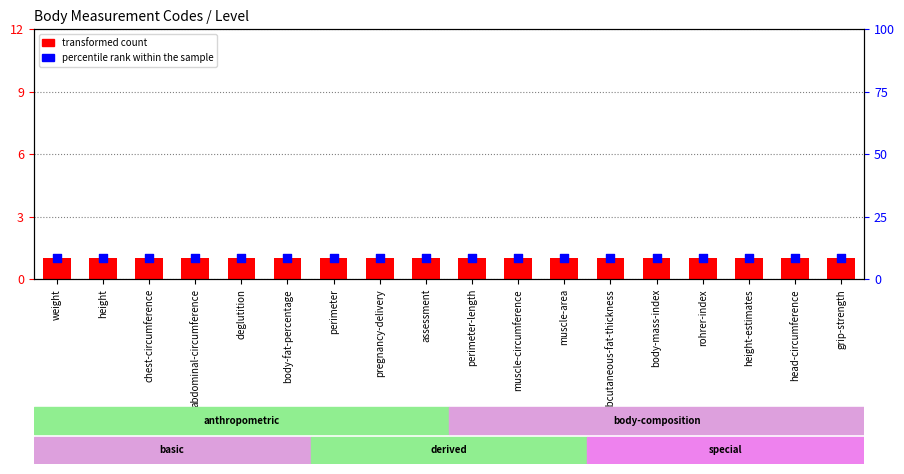

At which category is the sum across all series the highest?

weight